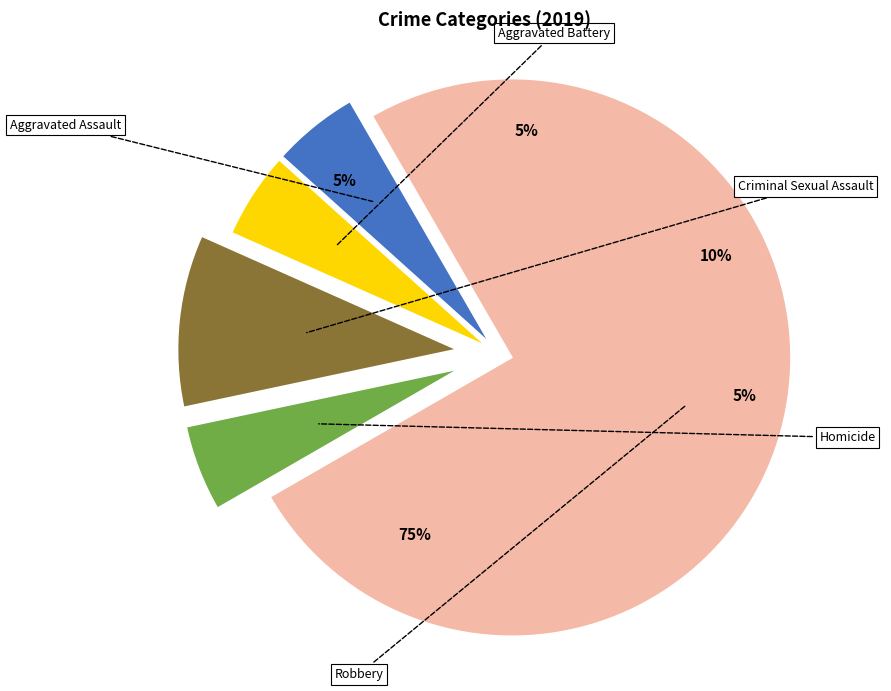

Which category has the biggest portion of the pie?

Robbery